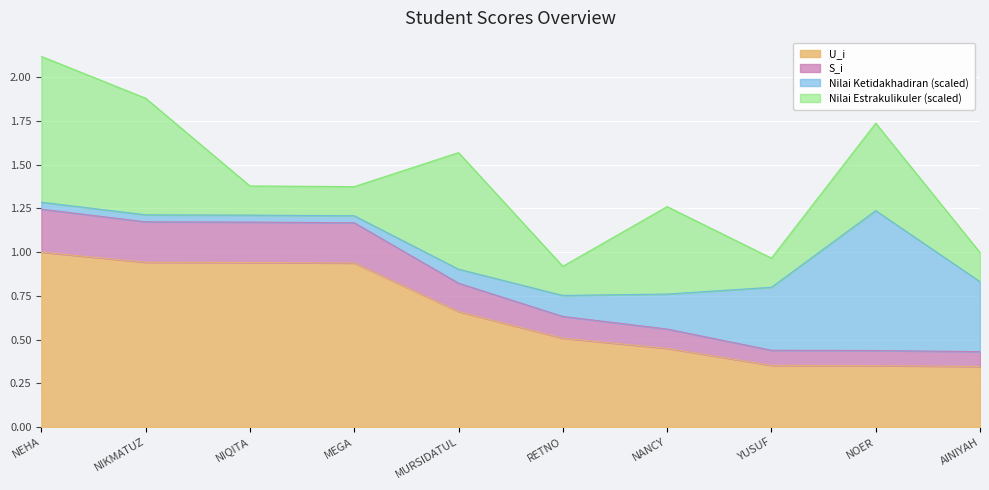

True or false: U_i has a value of 1.5 at MEGA.

False